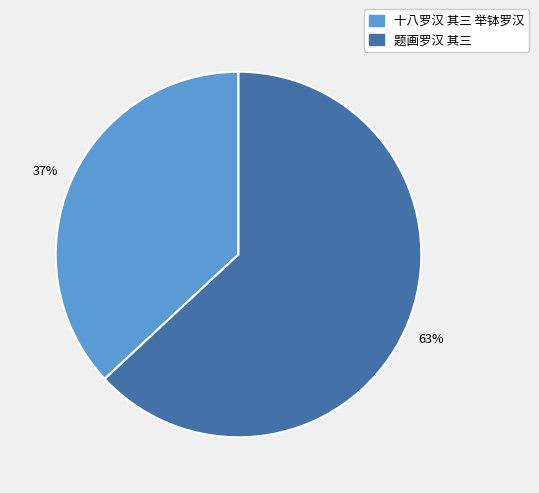

Is there any slice that represents more than half of the pie?

Yes